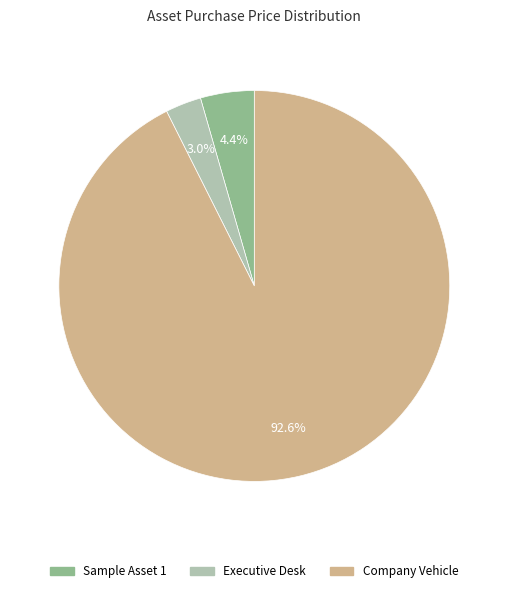

To the nearest percent, what is the difference between the largest and smallest slice percentages?

90%